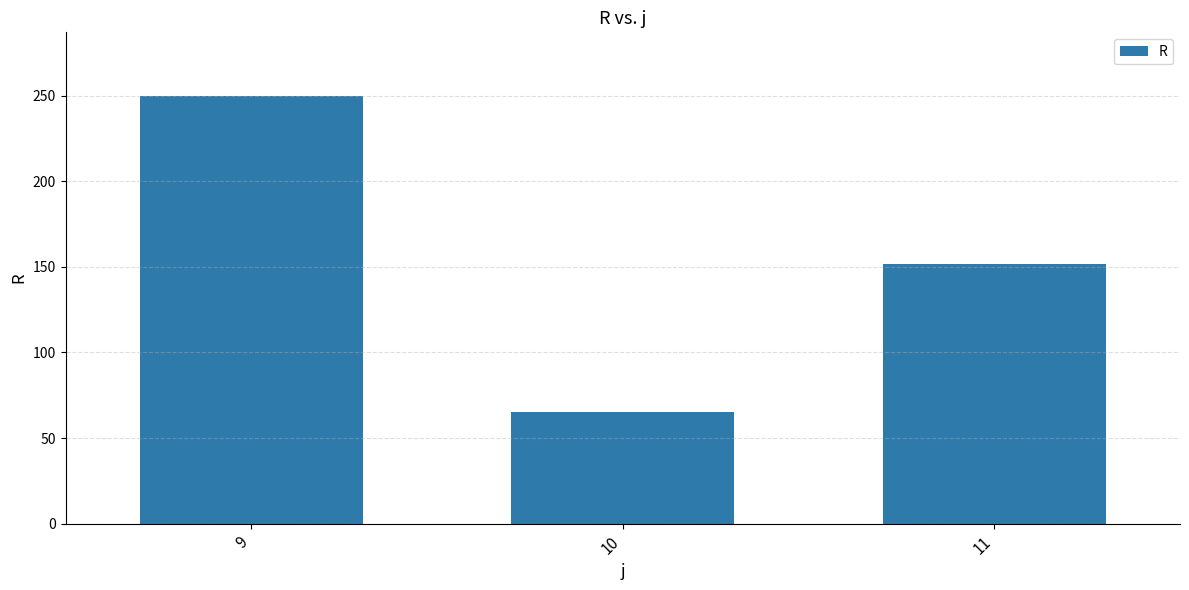

Approximately how many times larger is the value at 10 compared to 9?

0.3